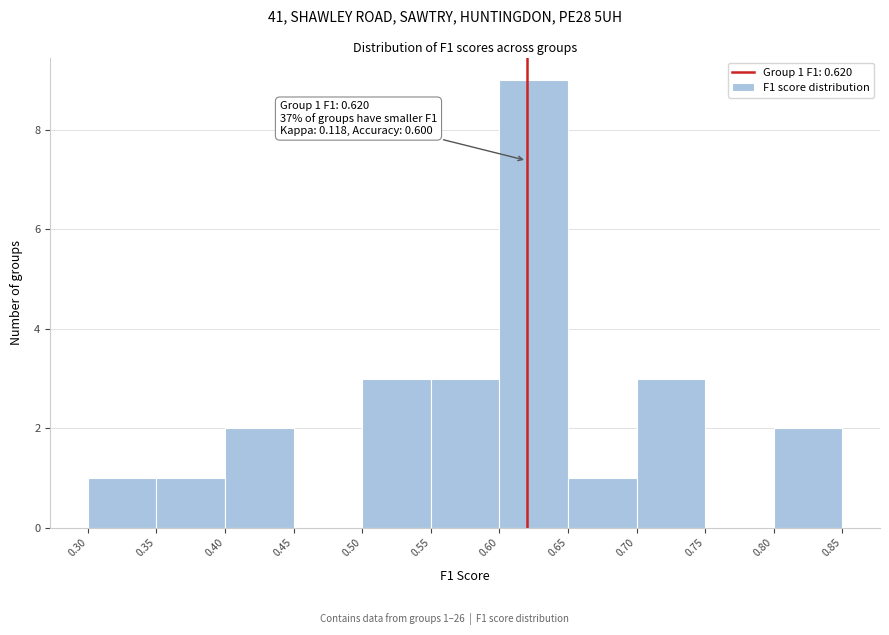

Which range on the x-axis has the tallest bar?

0.60 to 0.65